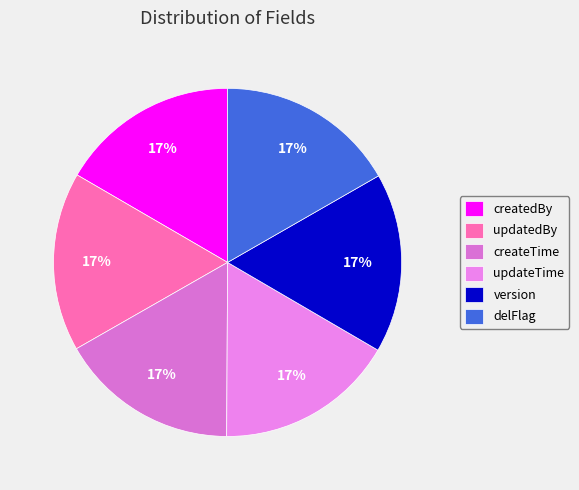

Does any single category account for the majority?

No